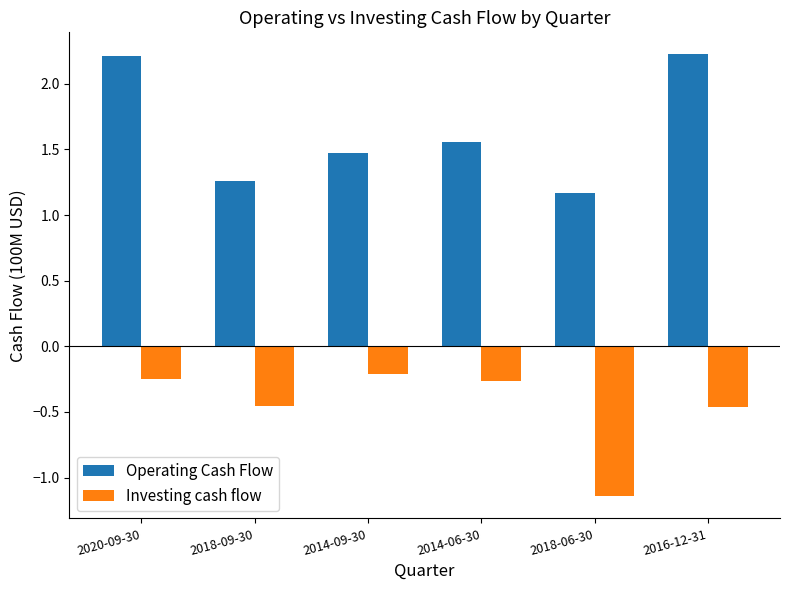

At which category is the sum across all series the highest?

2020-09-30